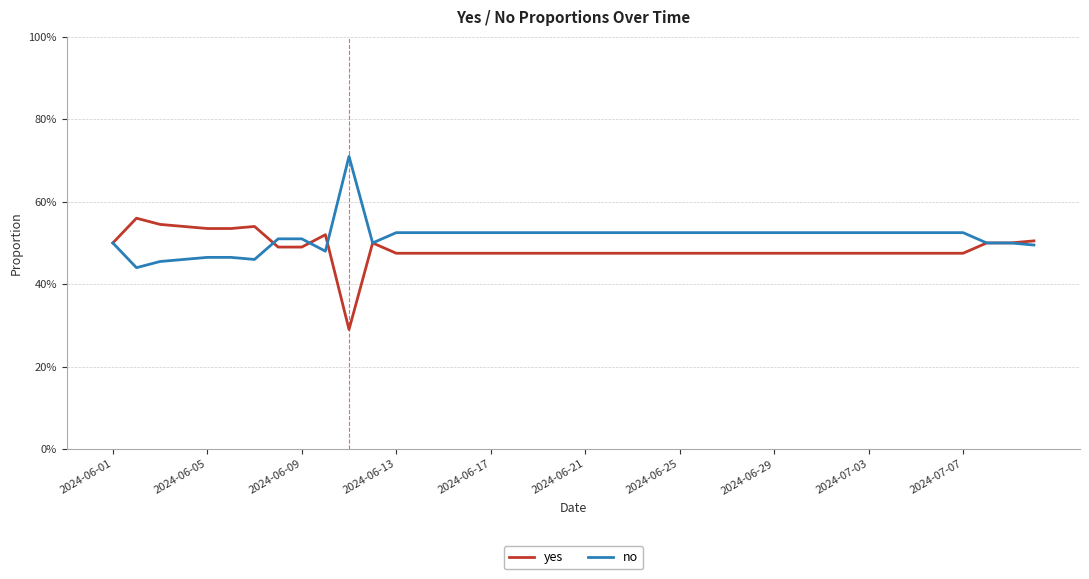

How many interior local peaks does the yes series have?

4